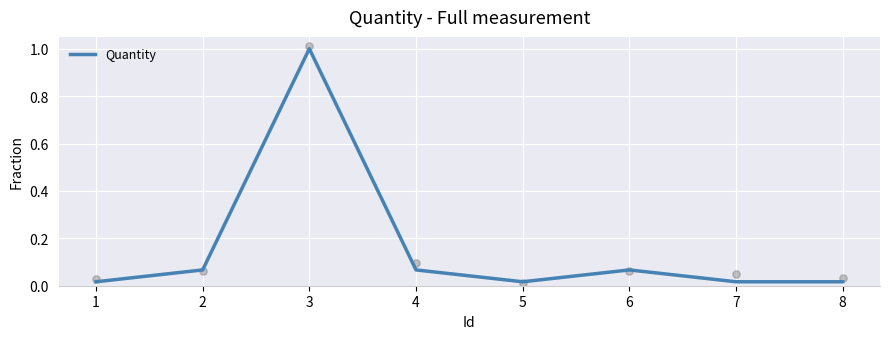

At which label does Quantity reach its peak?

3